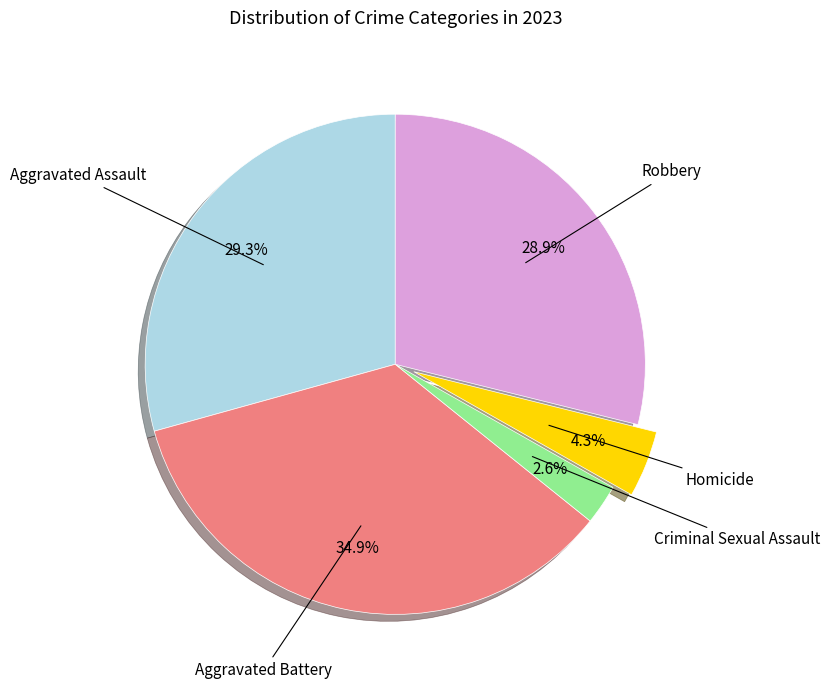

Does any single category account for the majority?

No